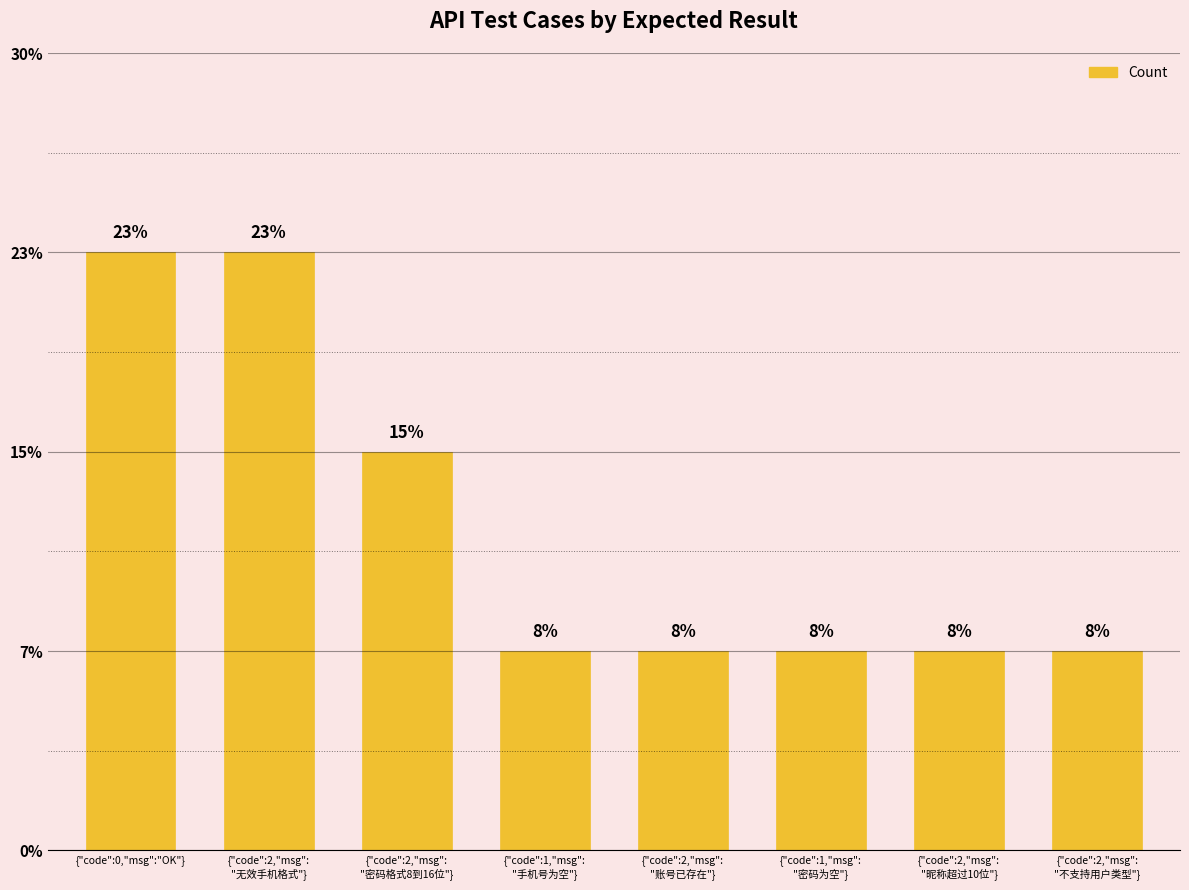

Does the chart contain stacked bars?

No